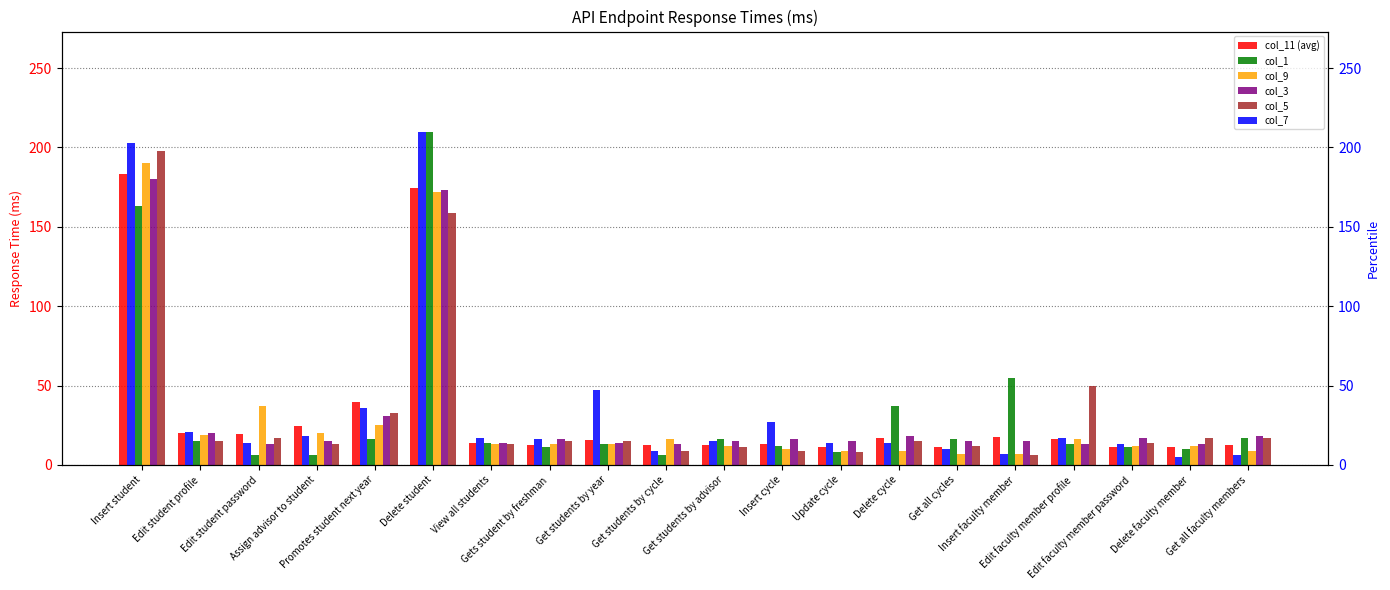

Which series has the largest total across all categories?

col_7